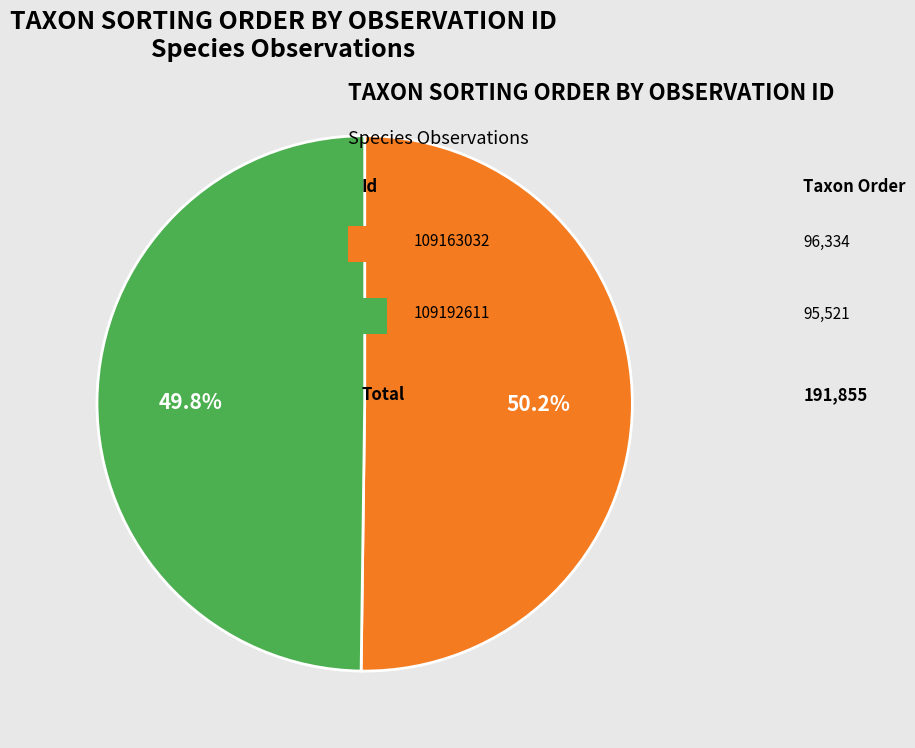

Is there any slice that represents more than half of the pie?

Yes